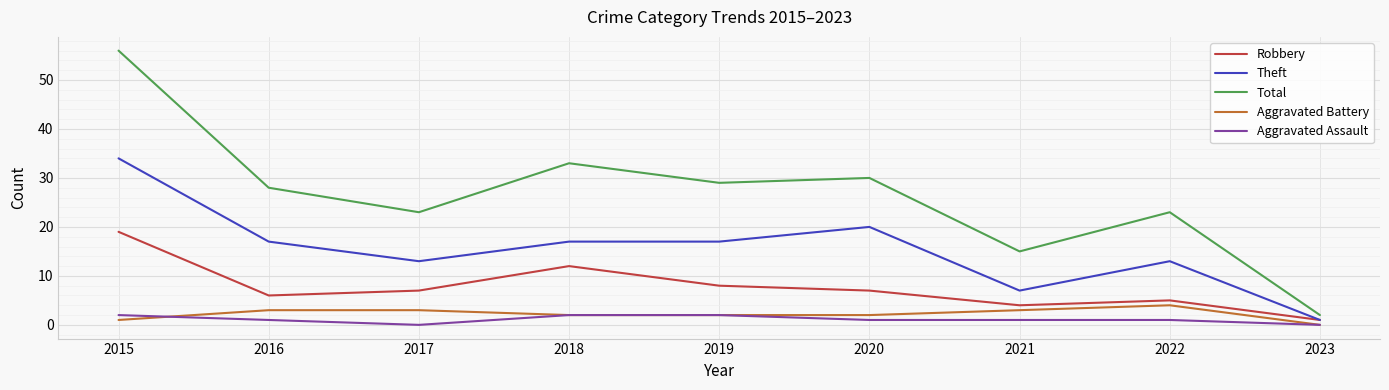

Where is the first local minimum for Aggravated Assault?

2017